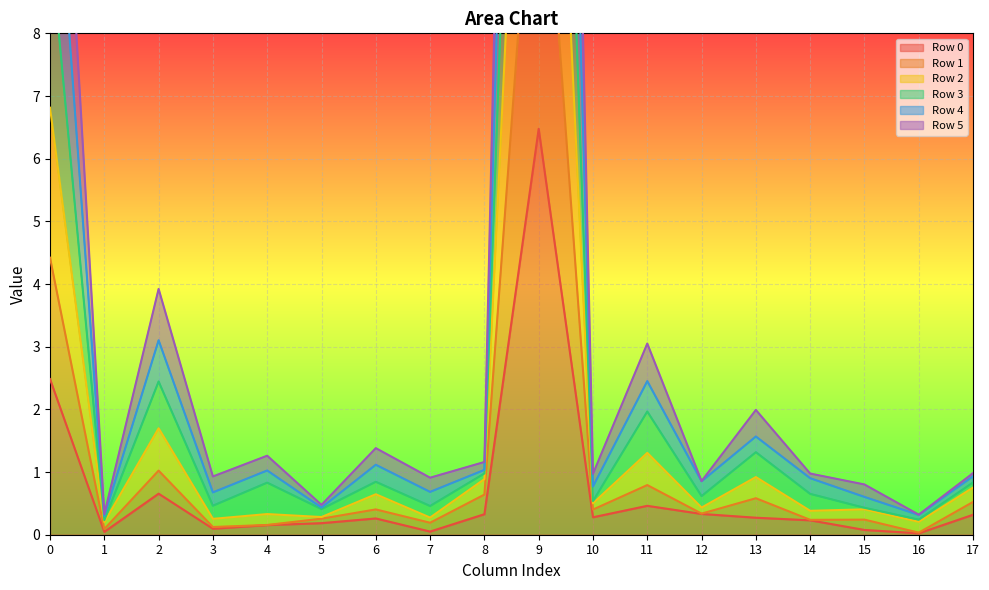

True or false: Row 0 has a value of 0.3 at 8.

True